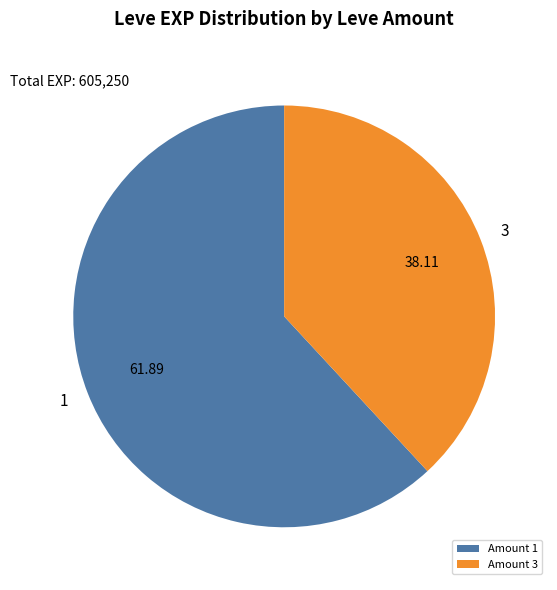

Is there any slice that represents more than half of the pie?

Yes